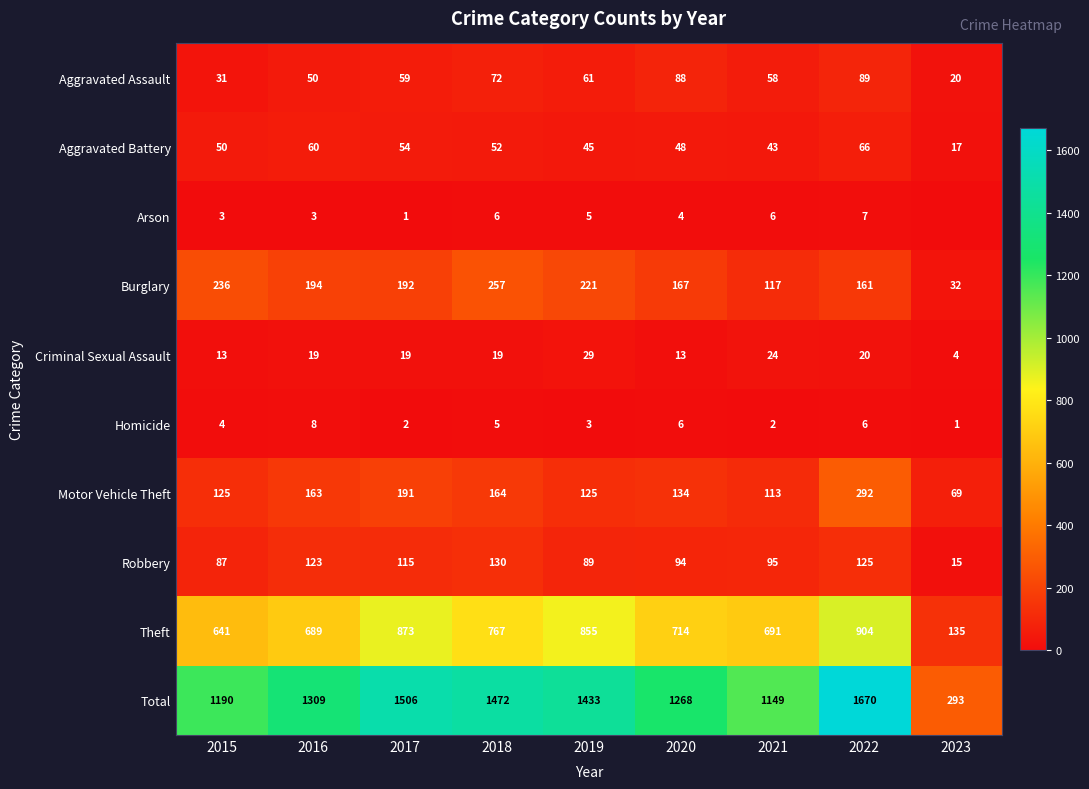

At which category does the chart reach its peak across all series?

2022